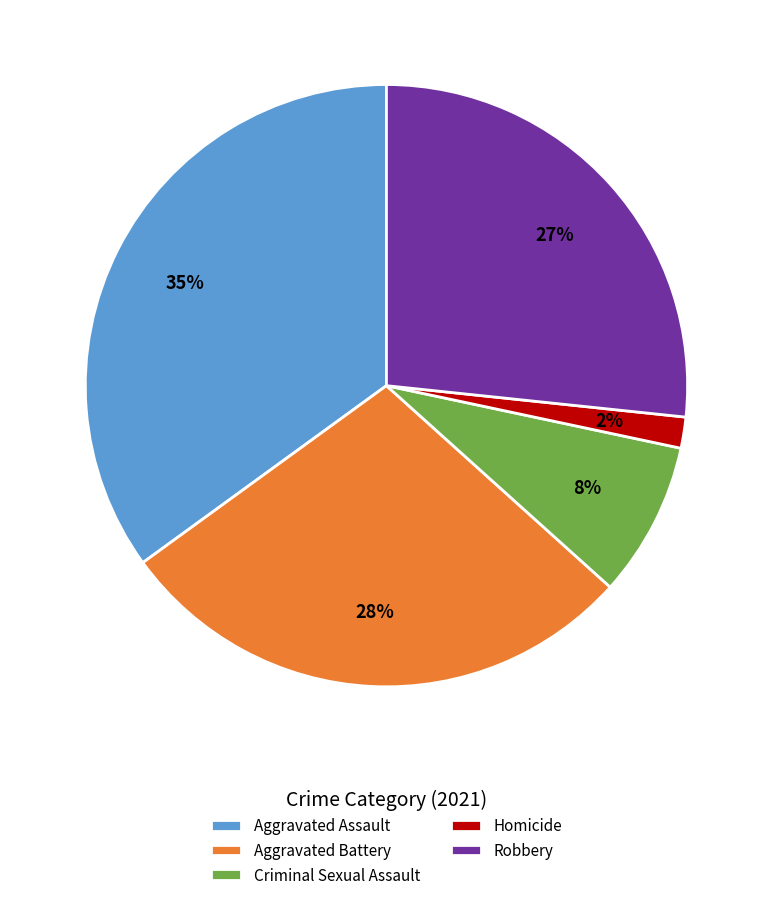

How many slices are in this pie chart?

5